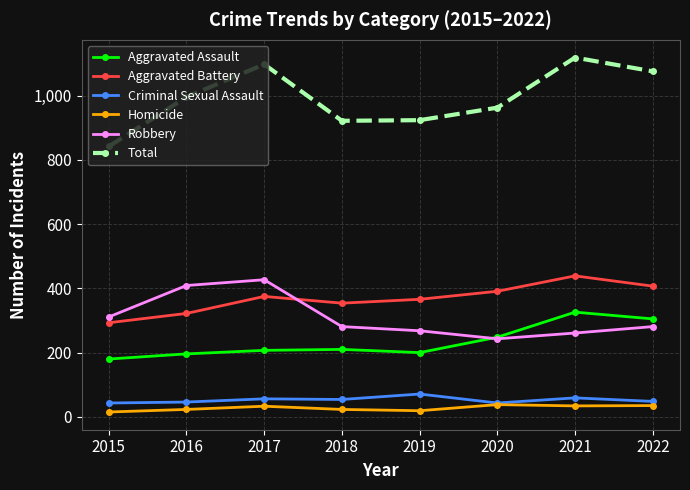

Which category has the highest value across all series?

2021